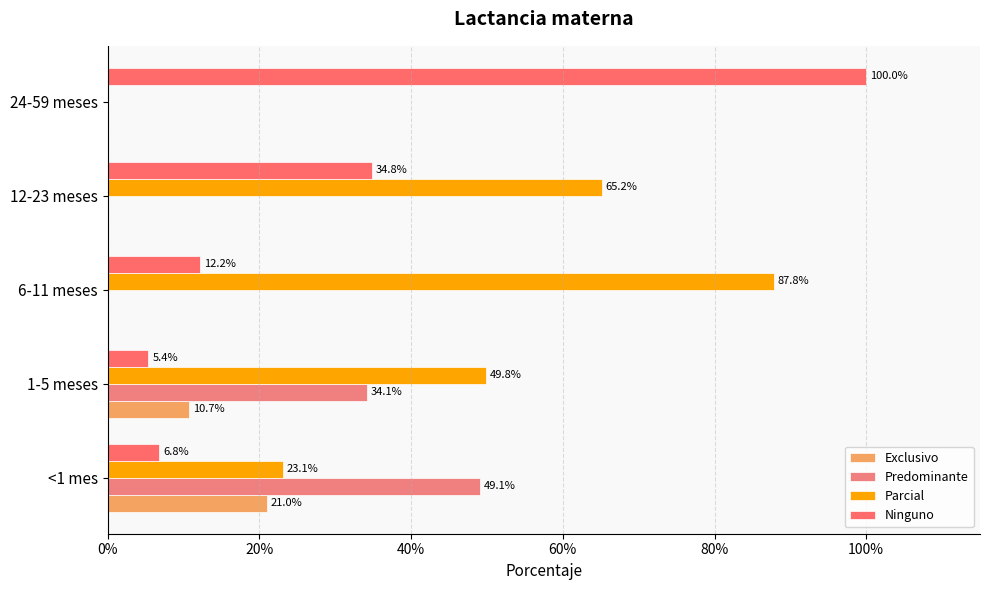

Reading left to right, extract all data points from this chart.

Exclusivo: 0.2	0.1	0.0	0.0	0.0
Predominante: 0.5	0.3	0.0	0.0	0.0
Parcial: 0.2	0.5	0.9	0.7	0.0
Ninguno: 0.1	0.1	0.1	0.3	1.0